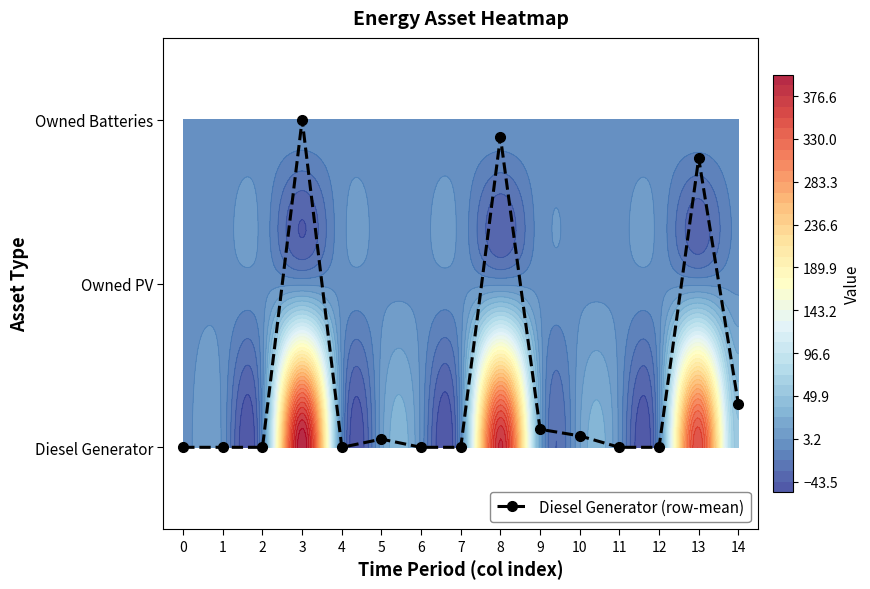

What is the change in value from 9 to 14?

+0.2